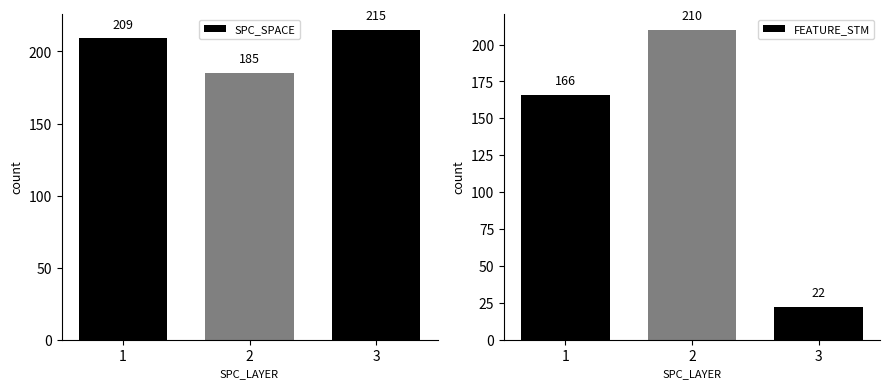

What is the value of the SPC_SPACE bar at the 2nd from the left?

185